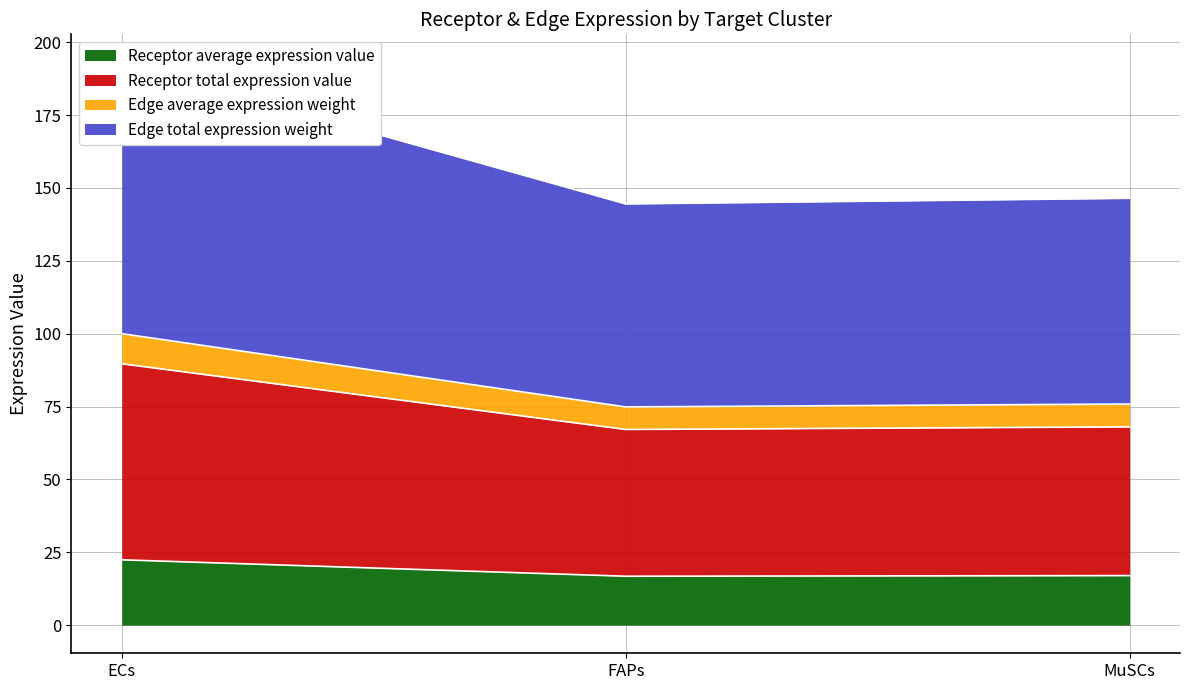

Which has a higher value, FAPs or ECs?

ECs